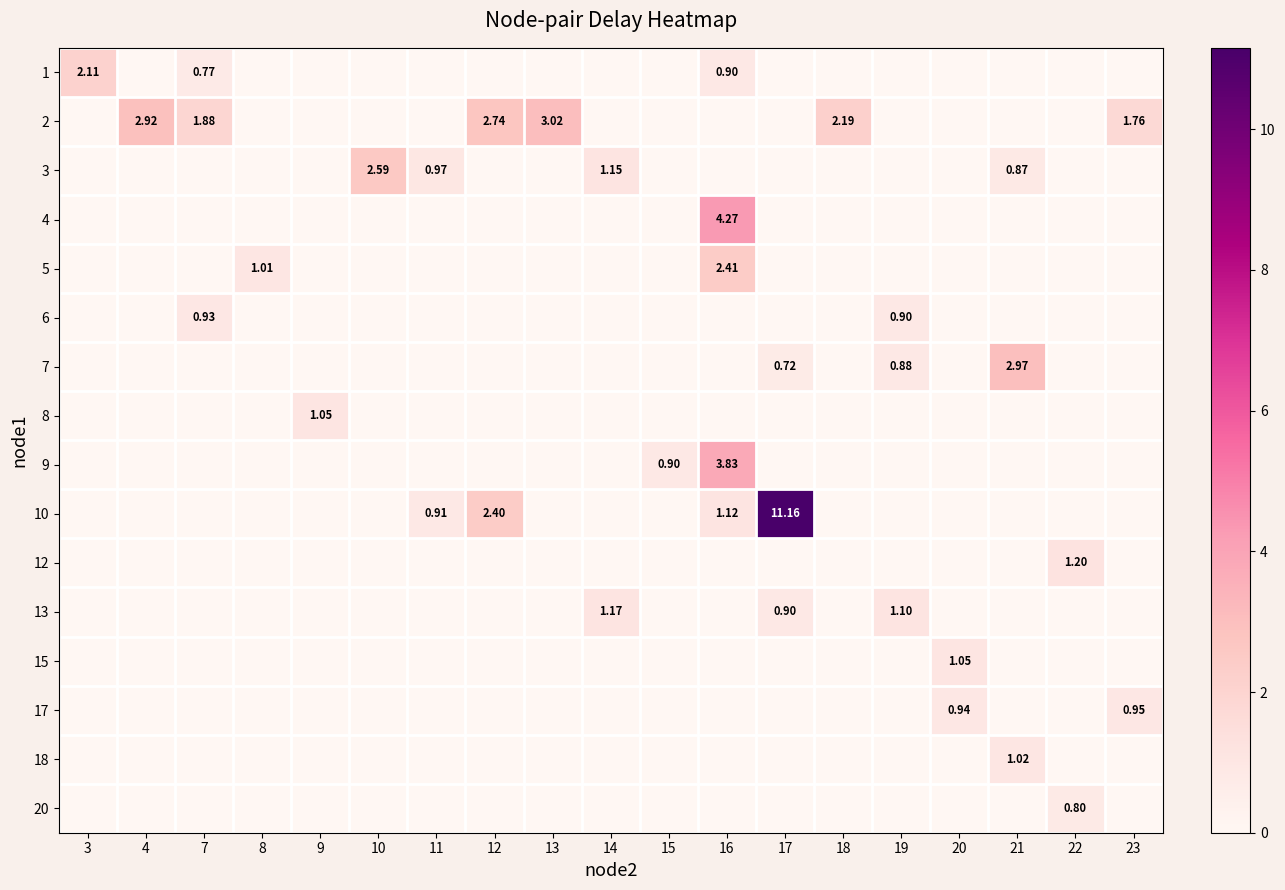

Is the value of row_11 at 13 greater than the value of row_6 at 18?

No